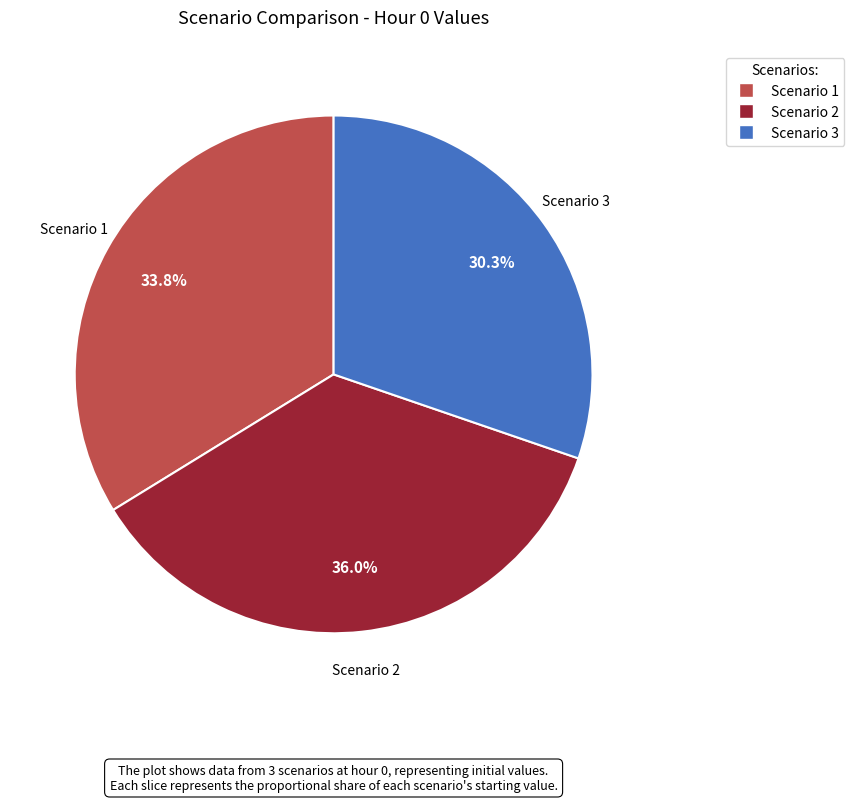

Is it true that Scenario 1 is 39% of the pie?

False